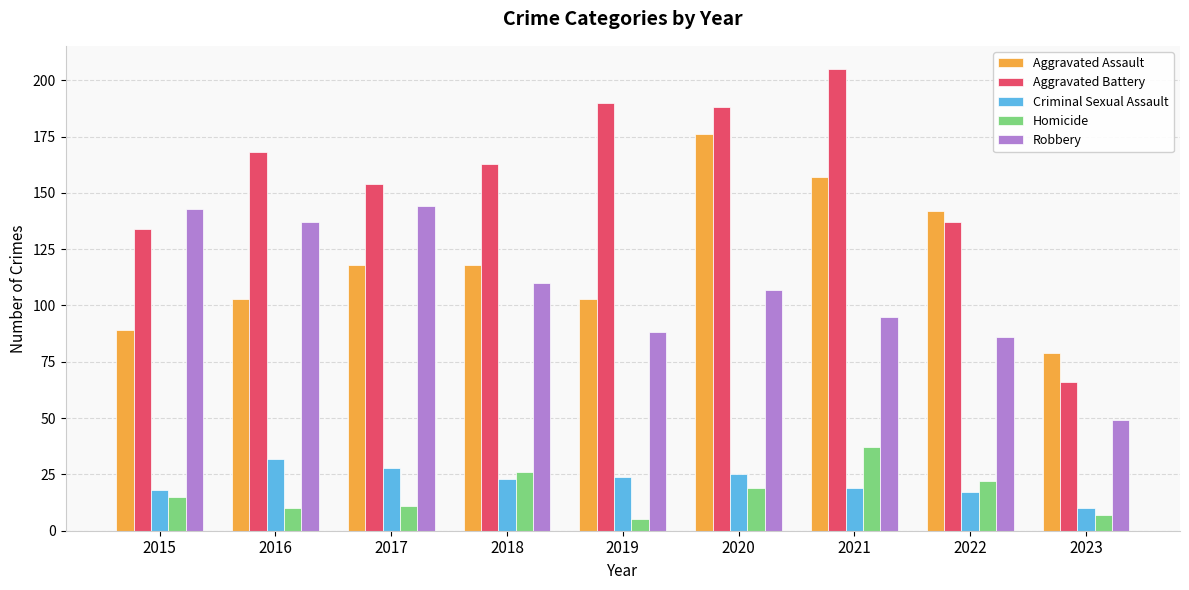

Are the bars grouped side by side (vs. stacked)?

Yes